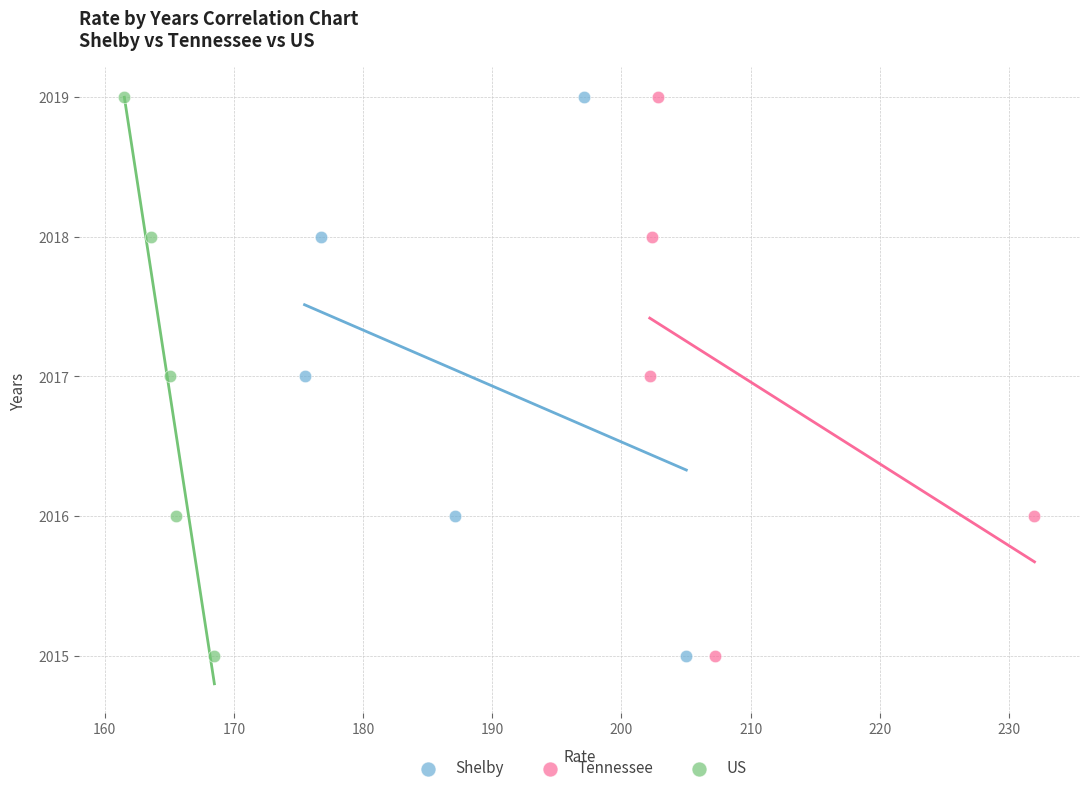

What are all the series names shown in the legend?

Shelby, Tennessee, US